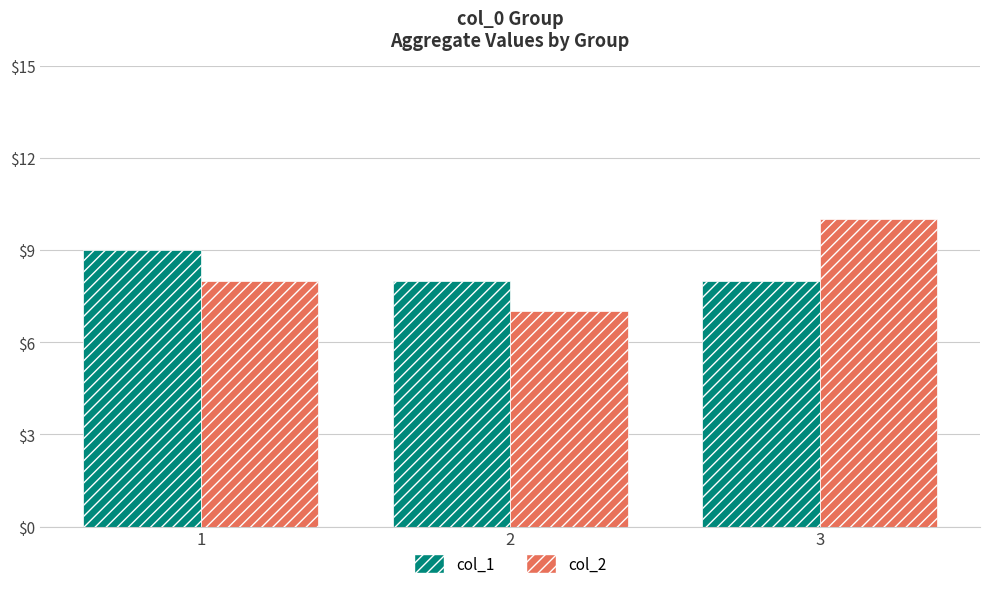

What value does the col_2 series have at 1?

8